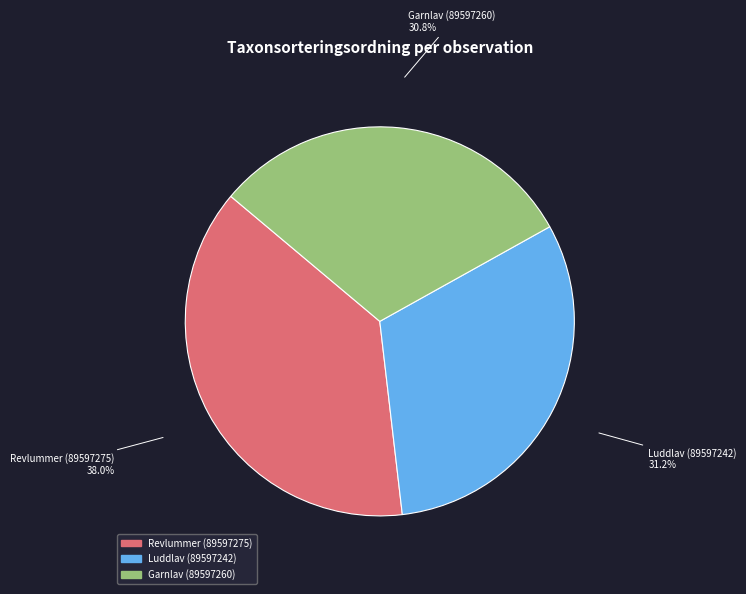

To the nearest percent, what portion does Revlummer (89597275) represent?

38%